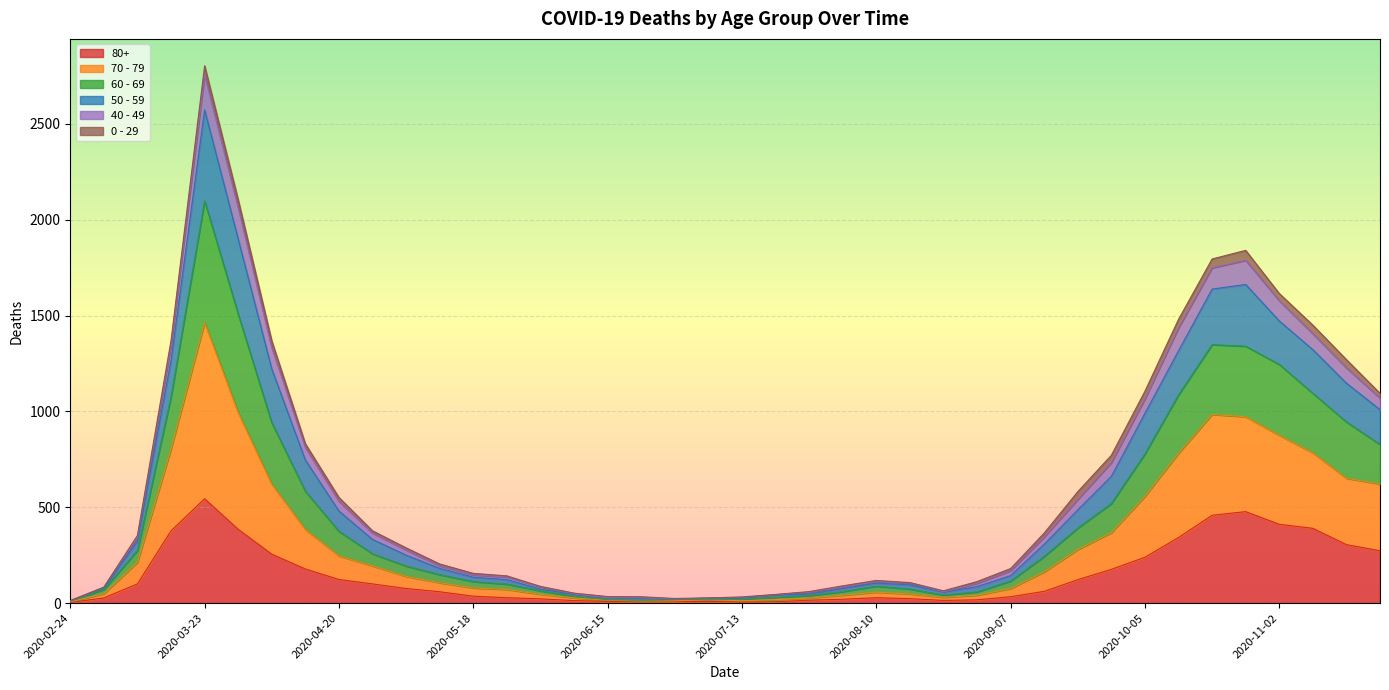

What is the label of the 4th point from the right?

2020-11-02